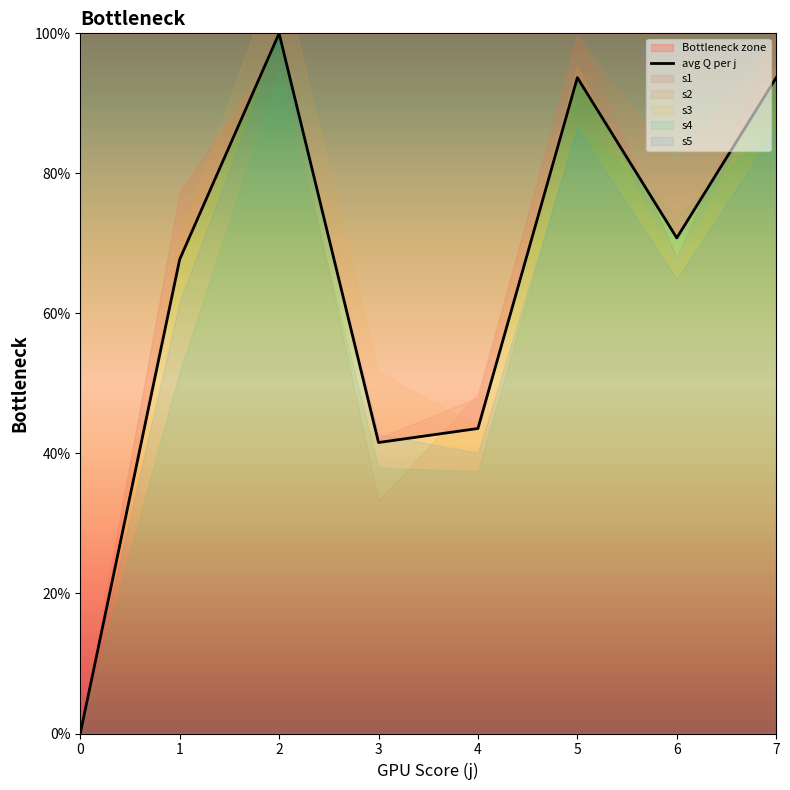

Reading right to left, extract all data points from this chart.

7=93.7	6=70.8	5=93.7	4=43.6	3=41.6	2=100.0	1=67.7	0=0.0